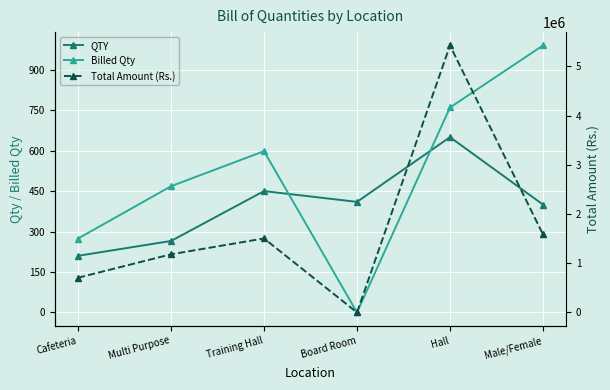

What is the value of the Billed Qty point at the 2nd from the left?

468